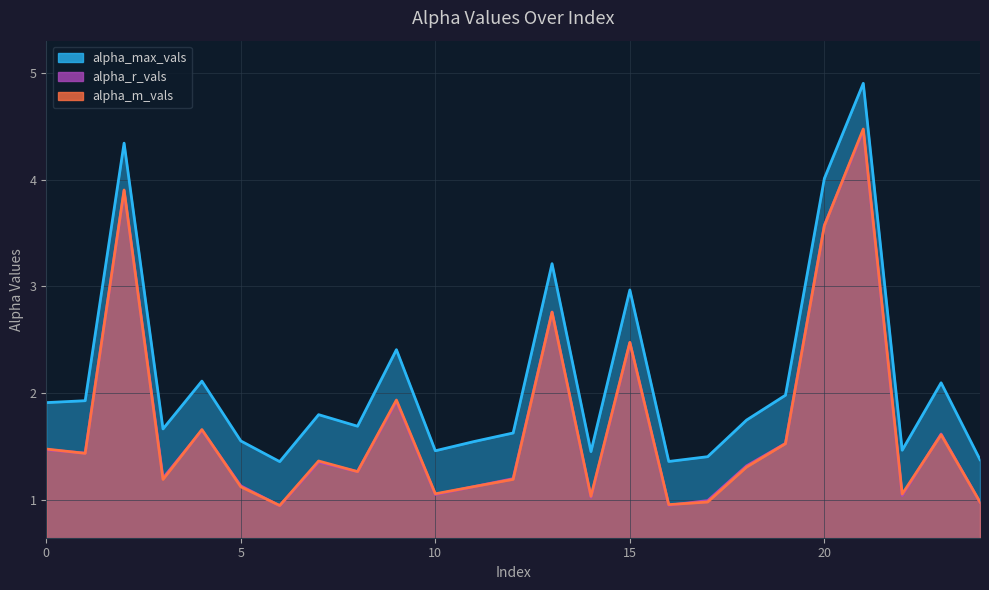

Does the chart display data point markers on the line(s)?

No